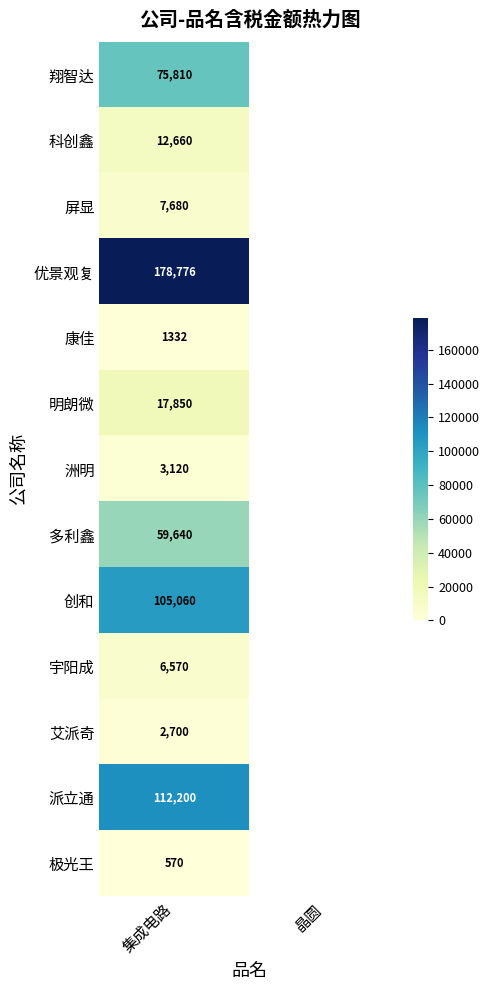

What is the difference between the highest and lowest values at 集成电路?

178206